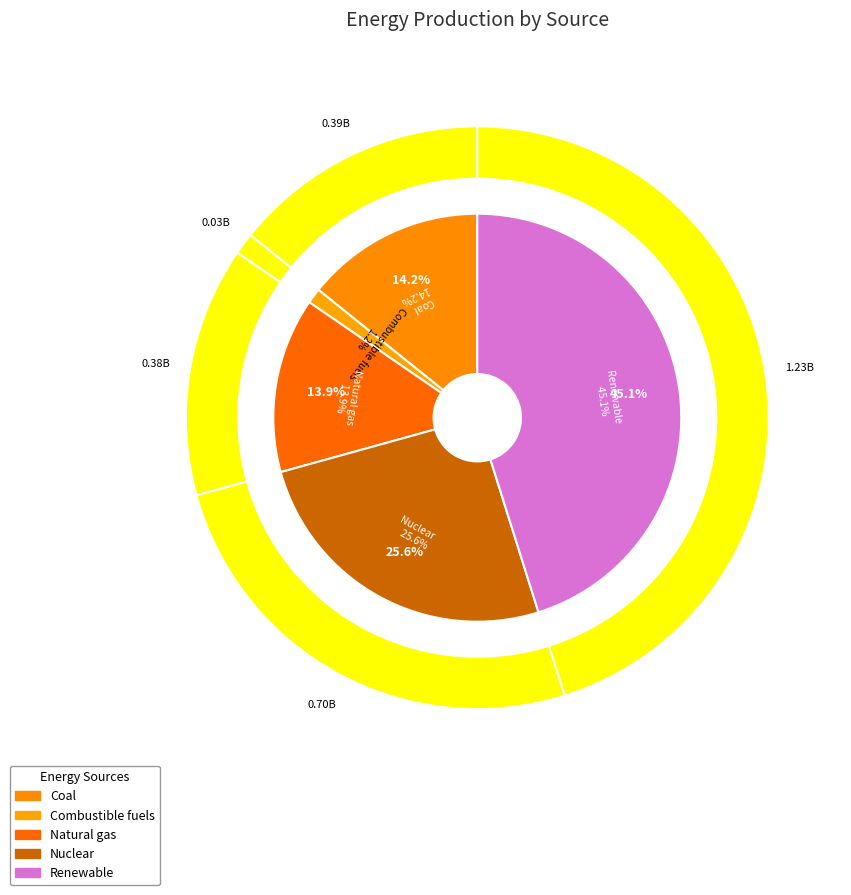

Which category has the smallest portion of the pie?

Combustible fuels